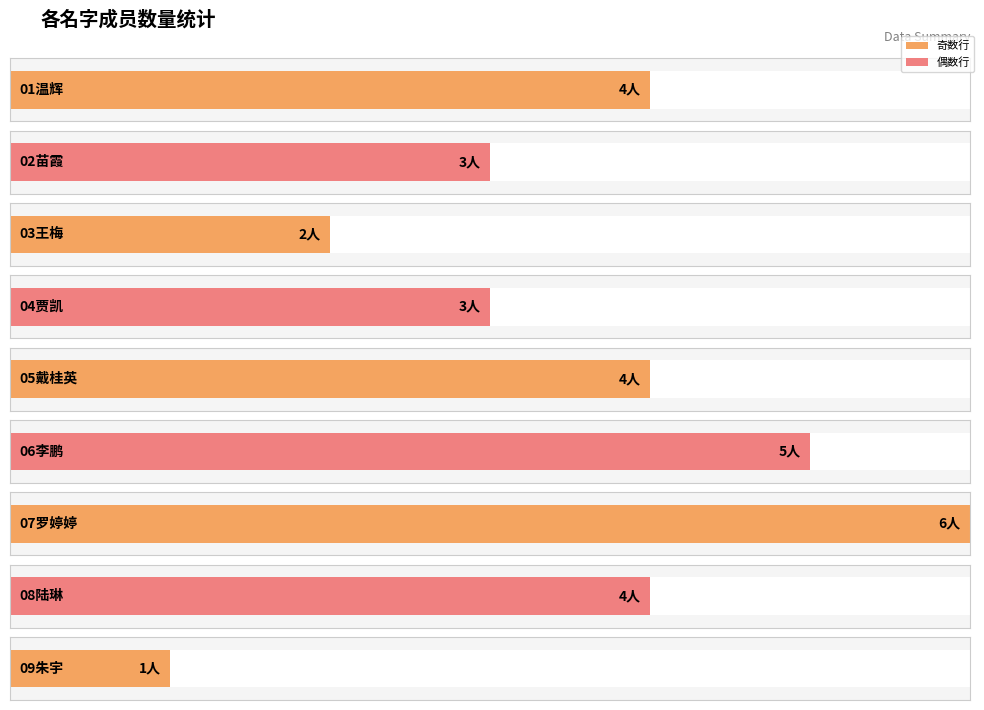

What is the label of the 4th bar from the left?

04贾凯